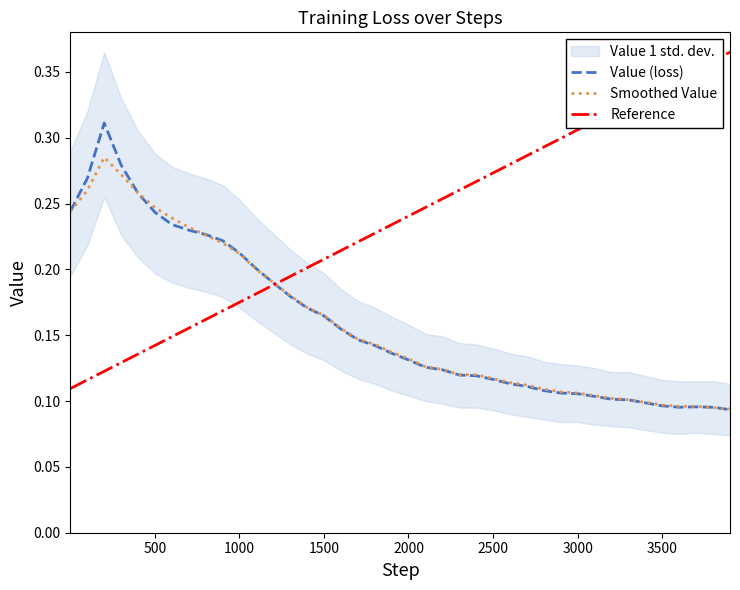

What is the difference between the maximum and minimum values in the Value_upper series?

0.2